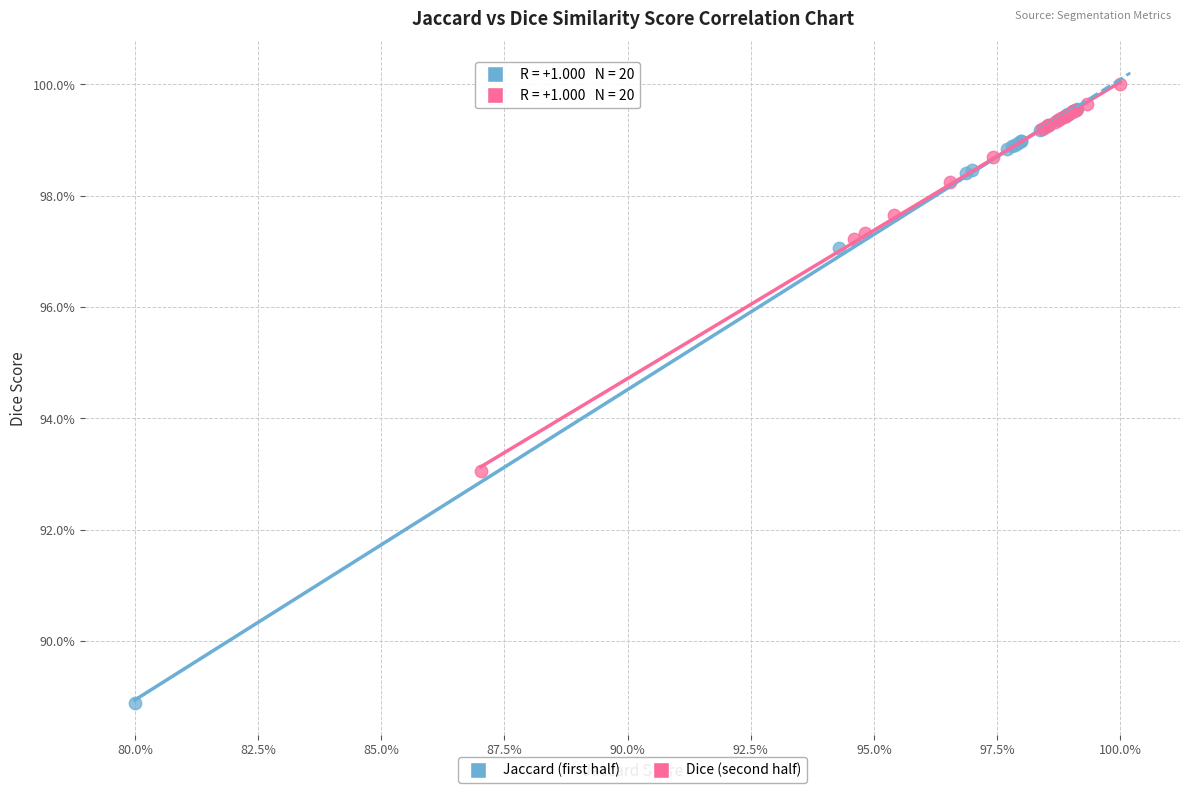

What are all the series names shown in the legend?

Jaccard (first half), Dice (second half)